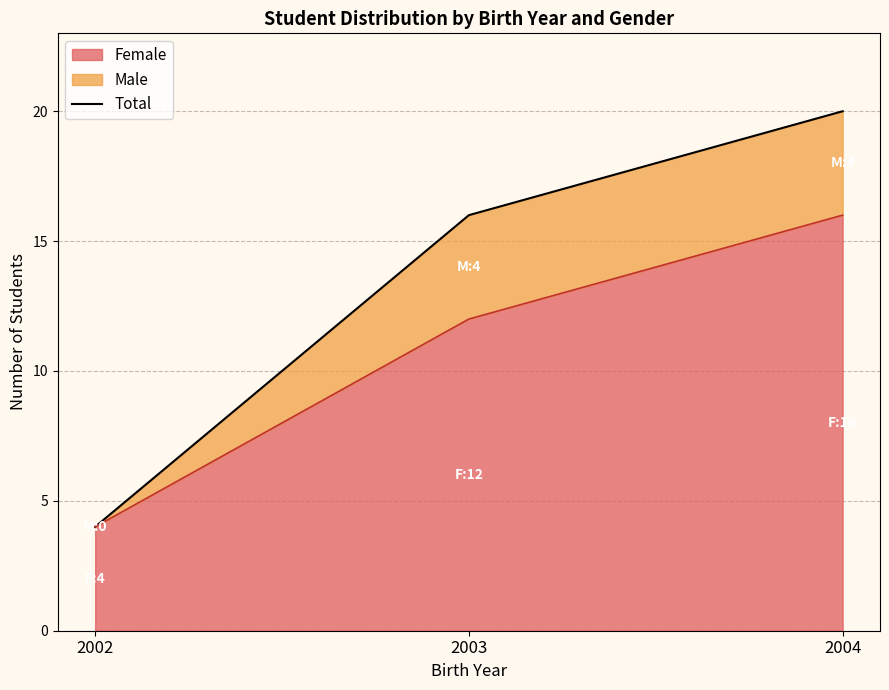

What is the value of the 1st point from the left?

4